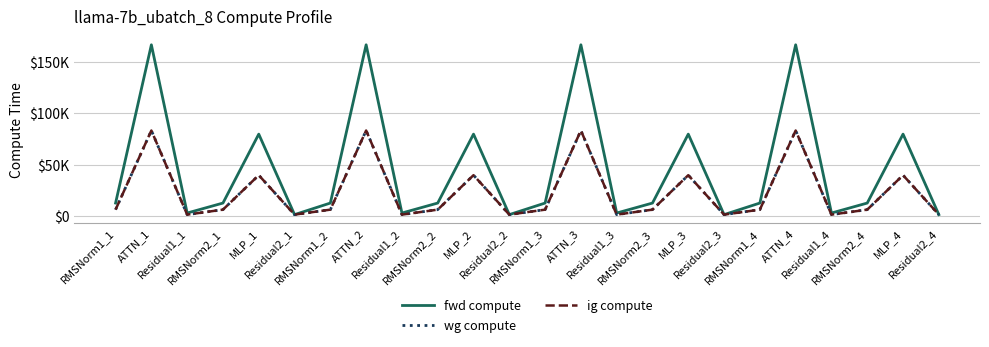

Which series changed the most between RMSNorm2_1 and Residual1_4?

fwd compute